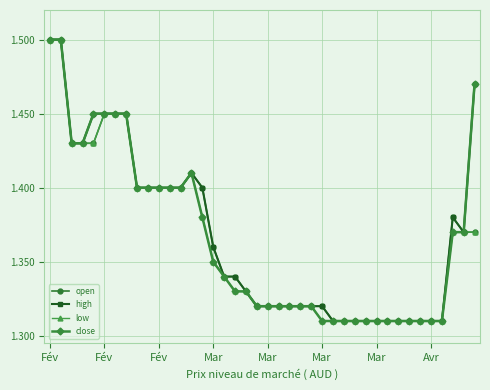

True or false: open has more than 0 interior local peaks.

True